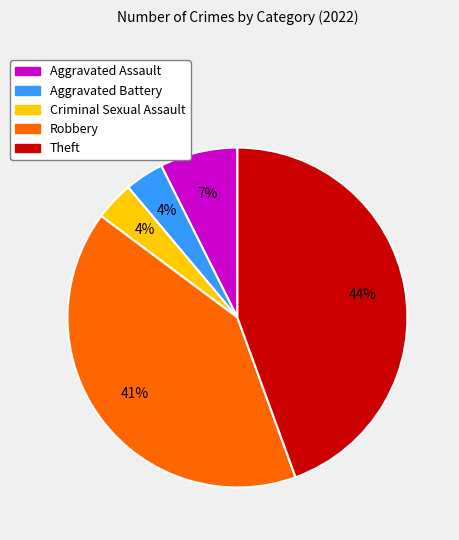

Count the number of slices in the pie.

5